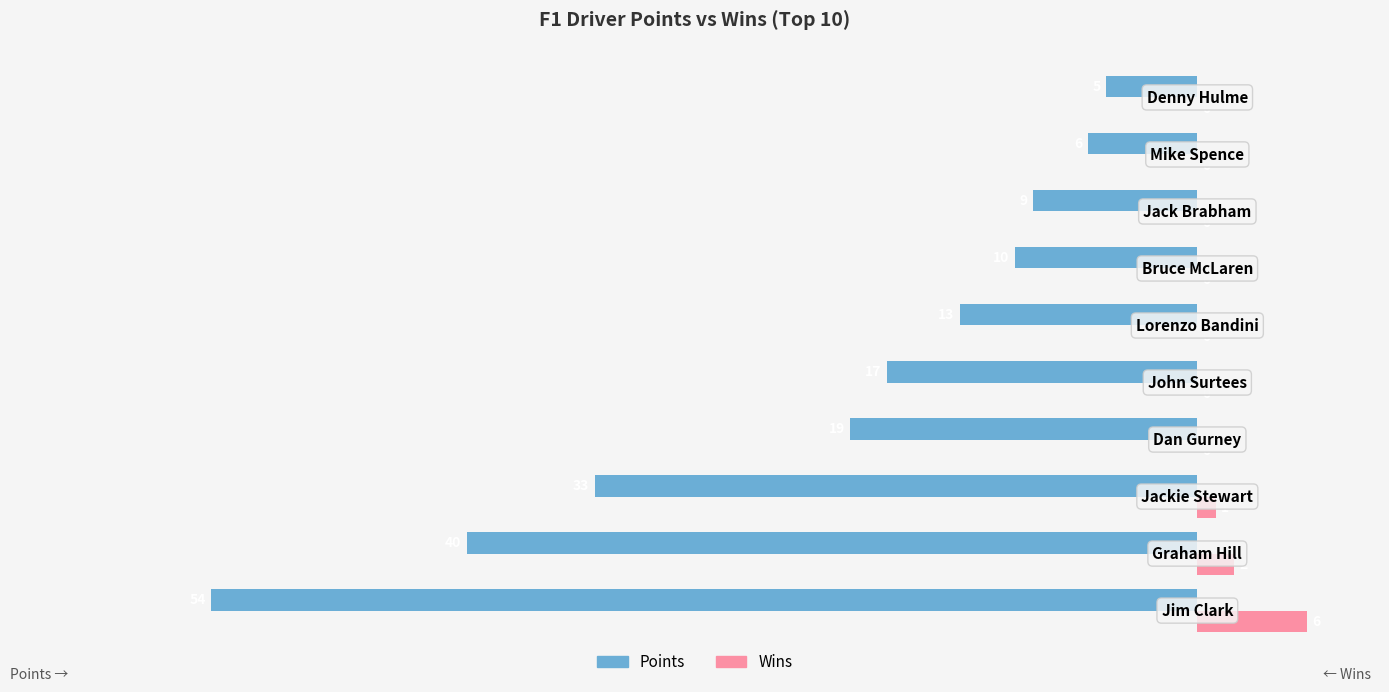

Which series has the largest total across all categories?

Wins